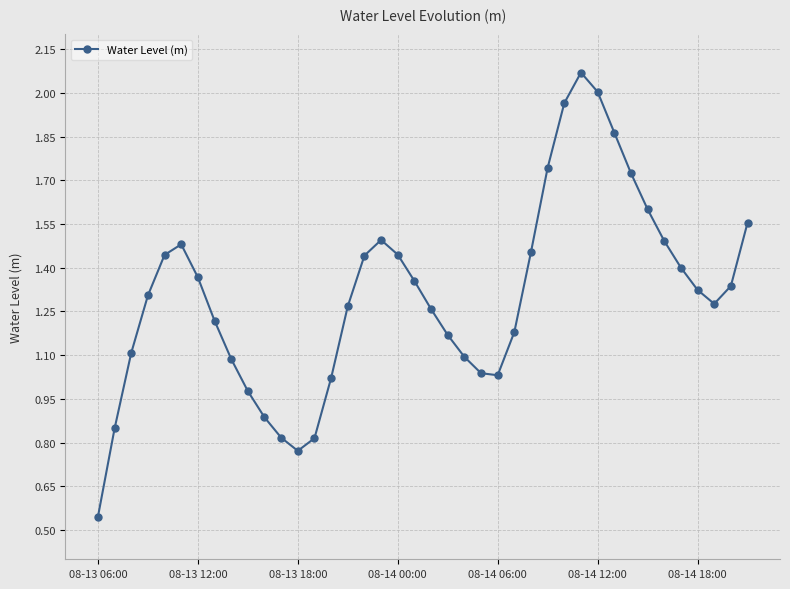

How many interior local peaks (higher than both neighbors) does the data have?

3